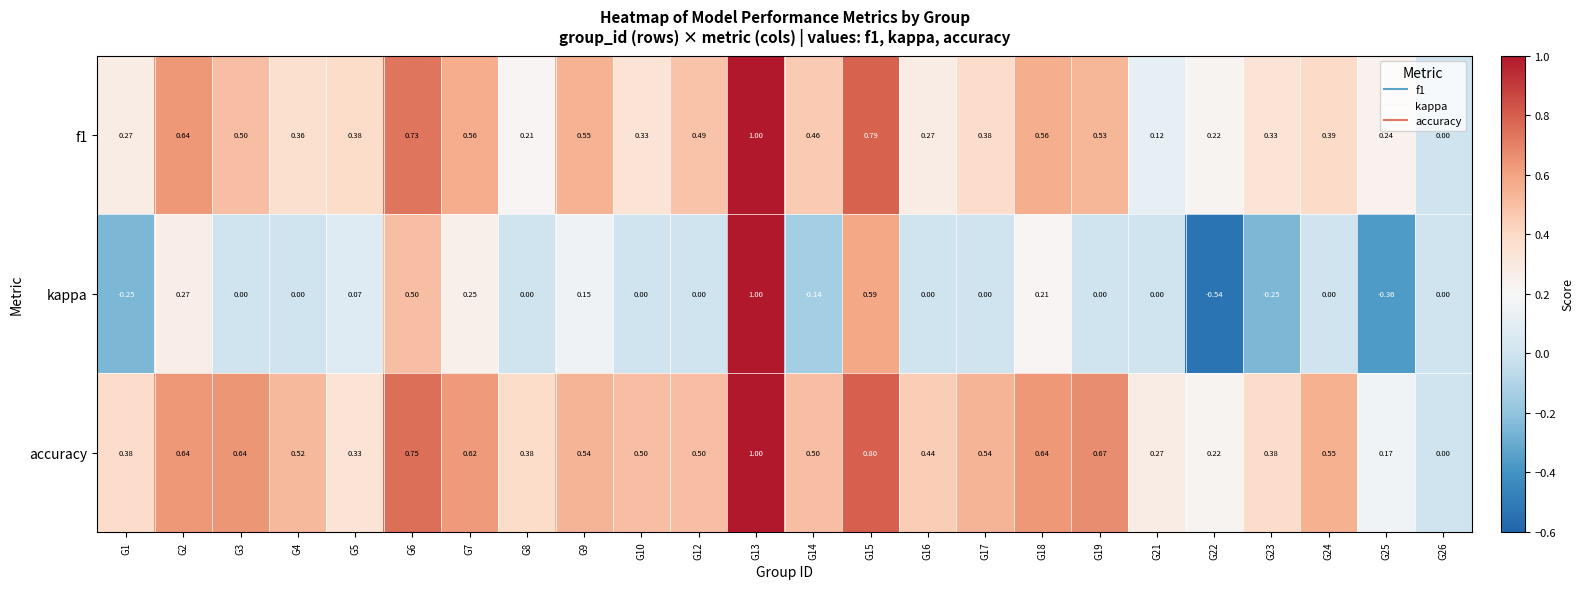

Is the value of kappa at G26 greater than the value of accuracy at G8?

No